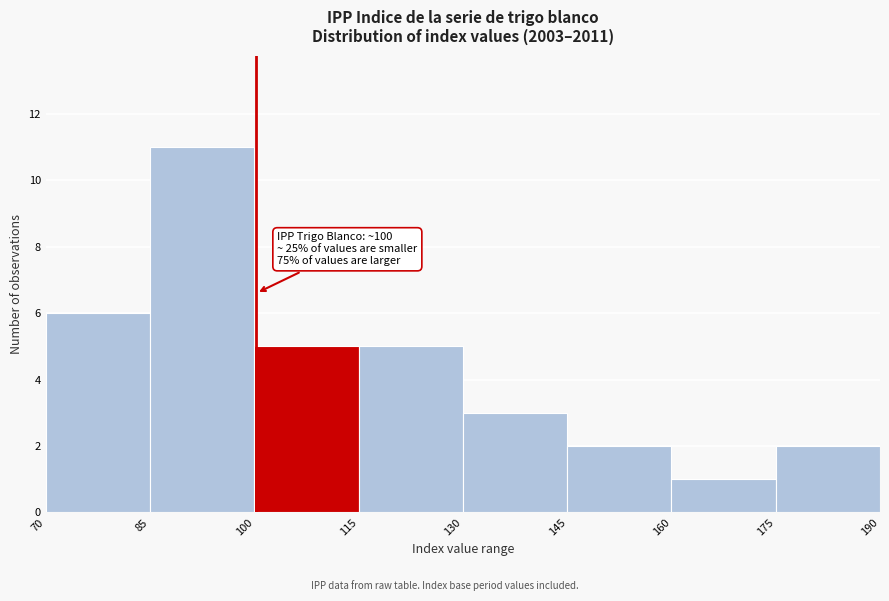

Which range on the x-axis has the tallest bar?

85 to 100